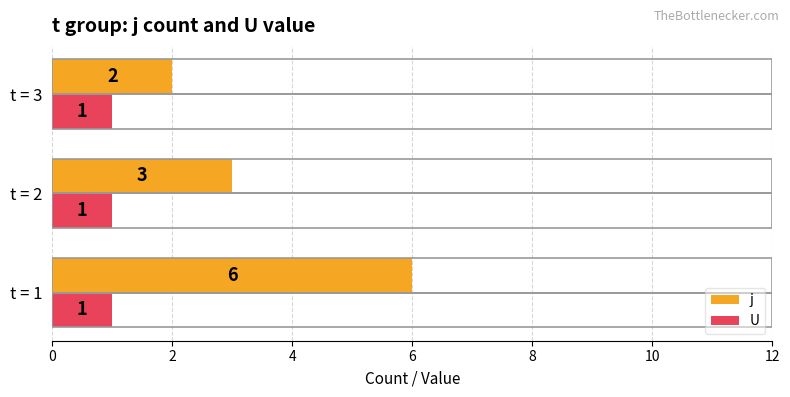

Which series has the widest spread of values?

j